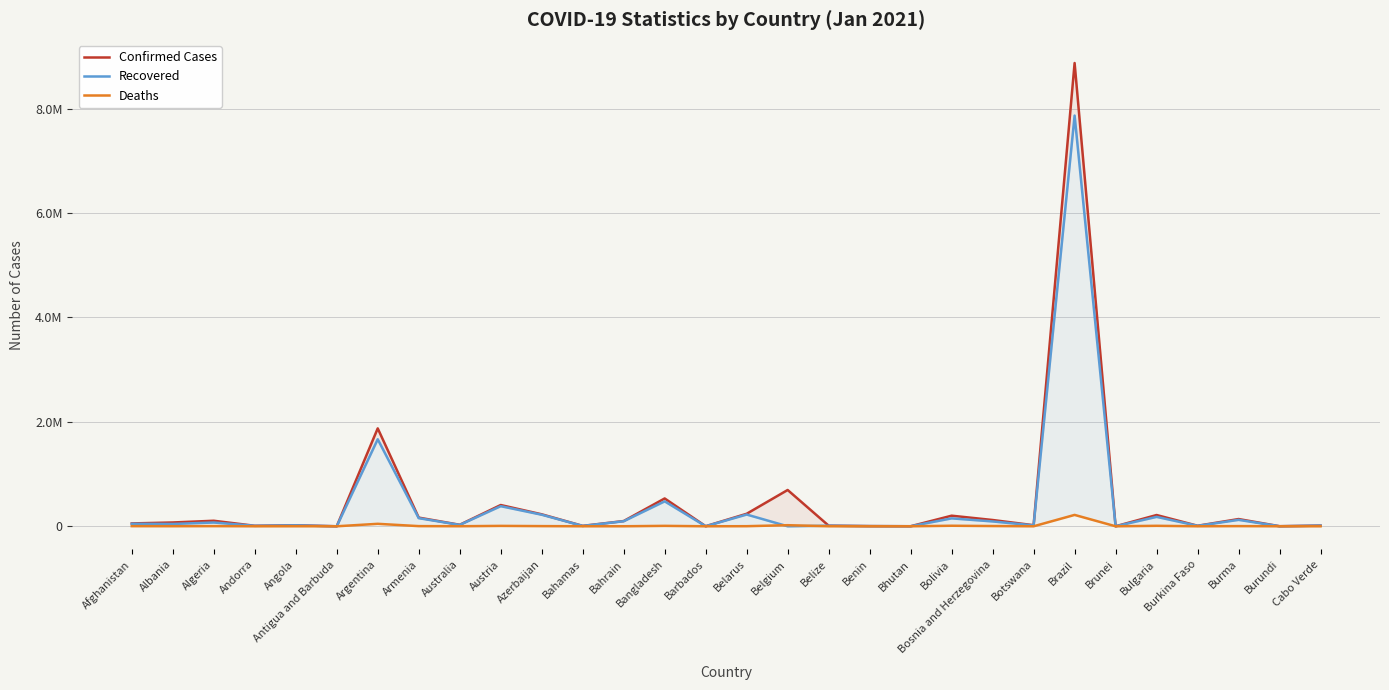

True or false: Deaths has a value of 244 at Angola.

False